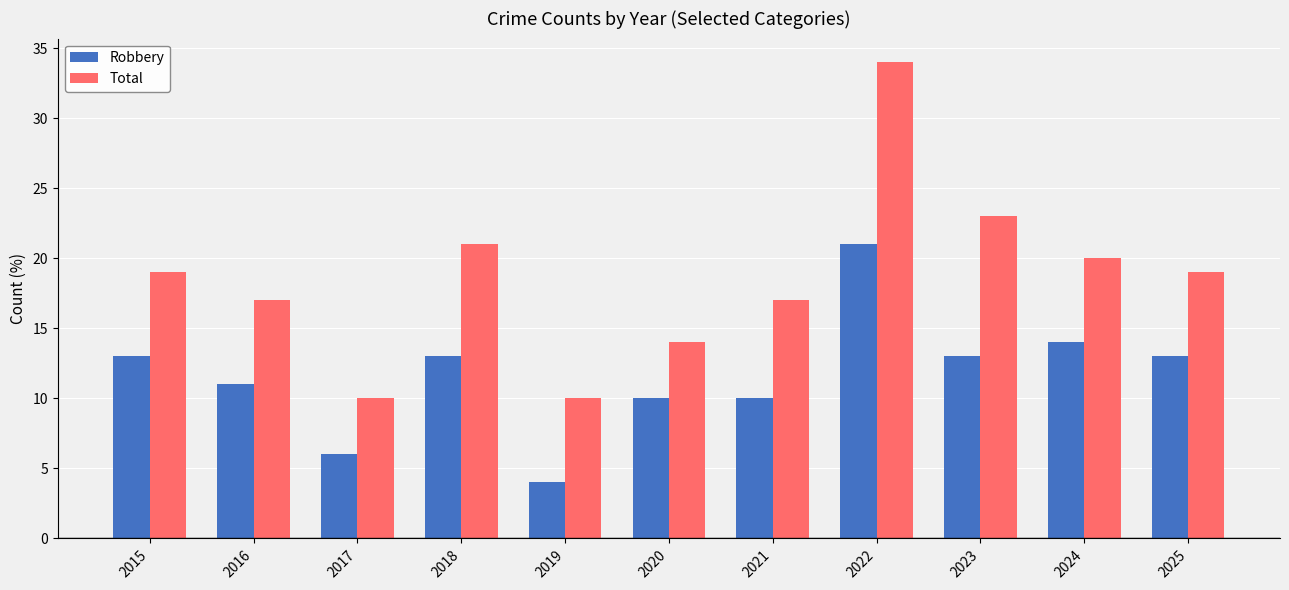

Reading left to right, what are all the values shown in this chart?

Robbery: 2015=13	2016=11	2017=6	2018=13	2019=4	2020=10	2021=10	2022=21	2023=13	2024=14	2025=13
Total: 2015=19	2016=17	2017=10	2018=21	2019=10	2020=14	2021=17	2022=34	2023=23	2024=20	2025=19